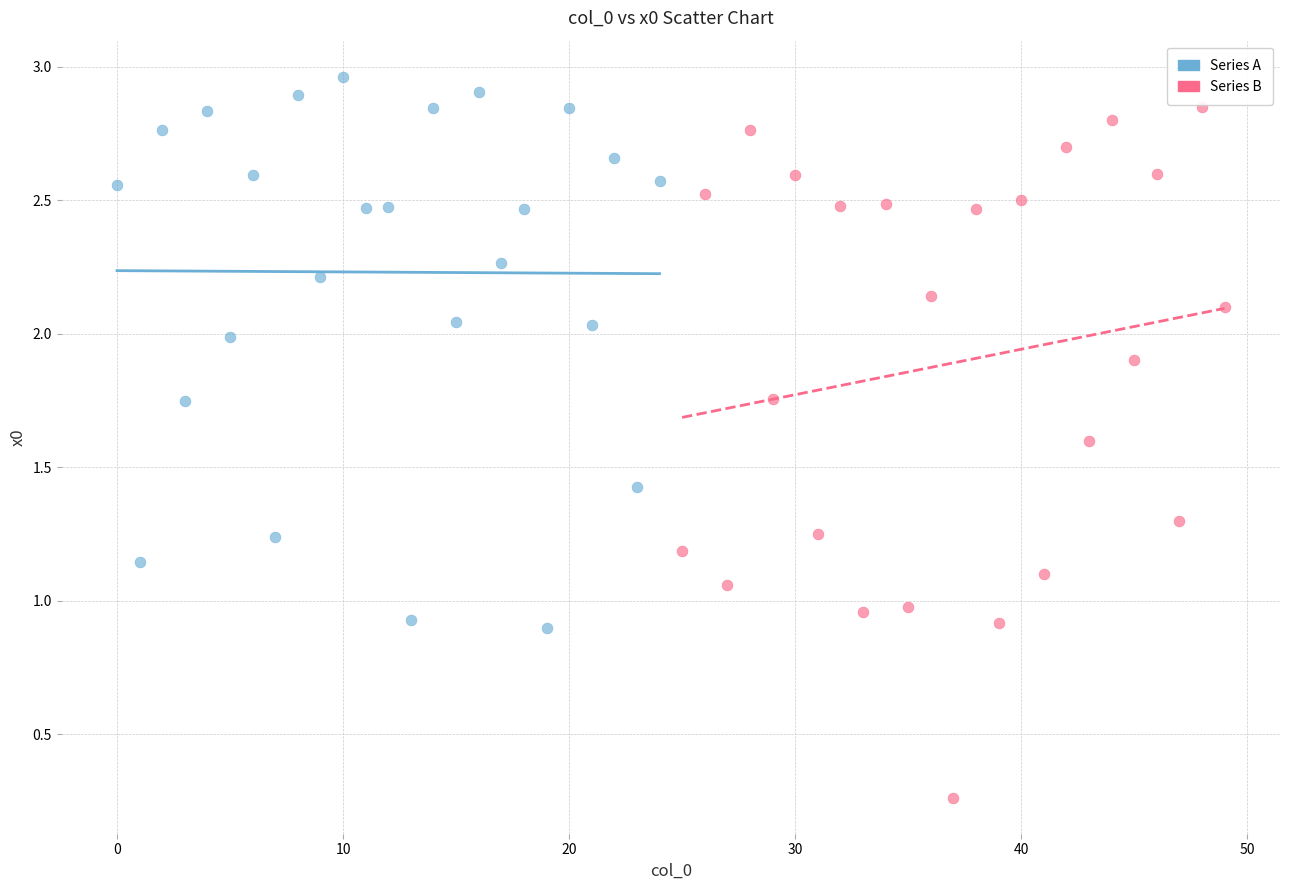

Which series has the widest spread of Y values?

Series B